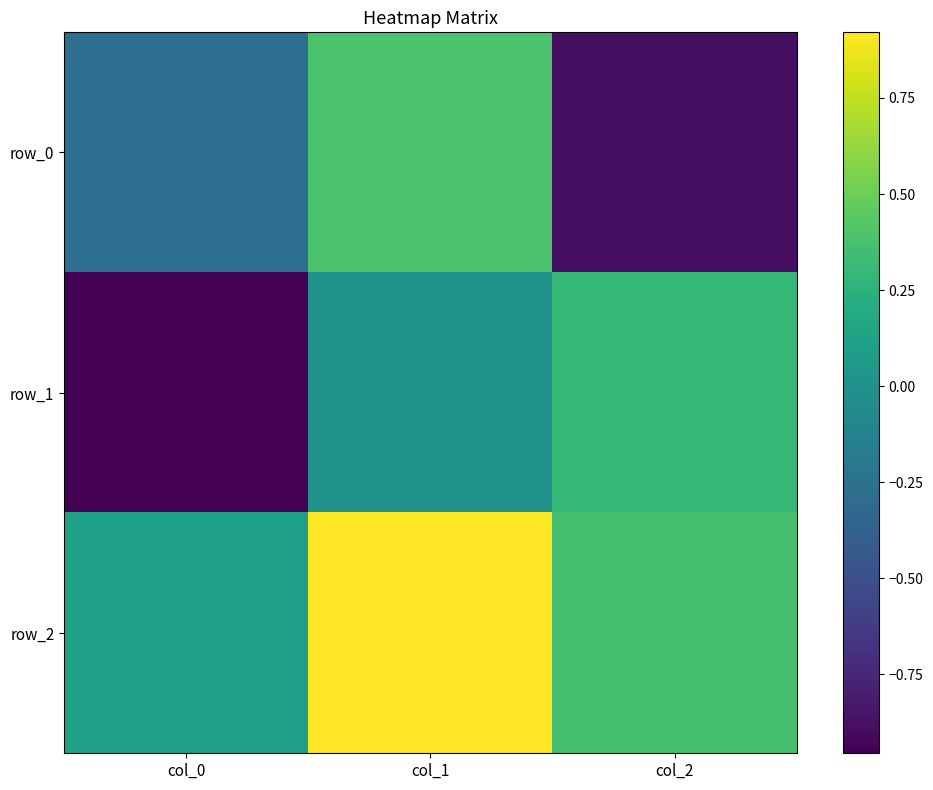

Reading left to right, extract all data points from this chart.

row_0: col_0=-0.3	col_1=0.4	col_2=-0.9
row_1: col_0=-1.0	col_1=0.0	col_2=0.3
row_2: col_0=0.1	col_1=0.9	col_2=0.4